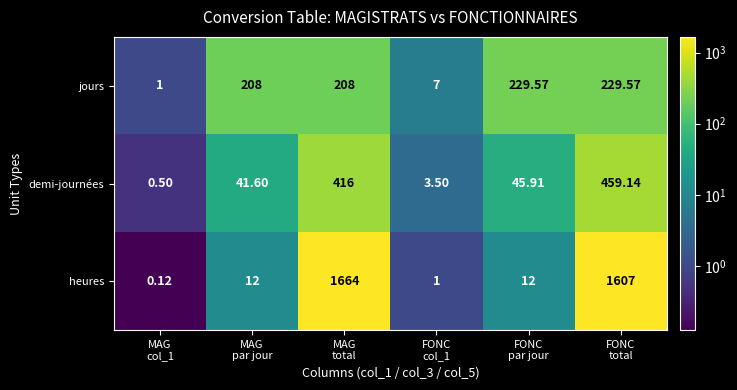

At how many categories does at least one series exceed 717?

2